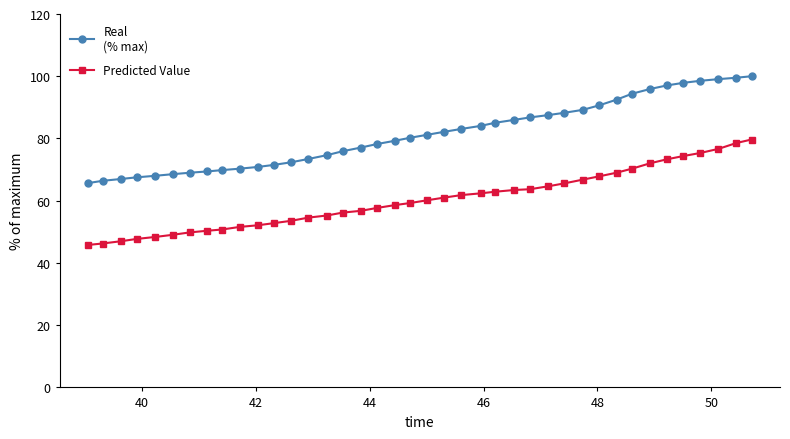

What is the greatest value displayed?

100.0